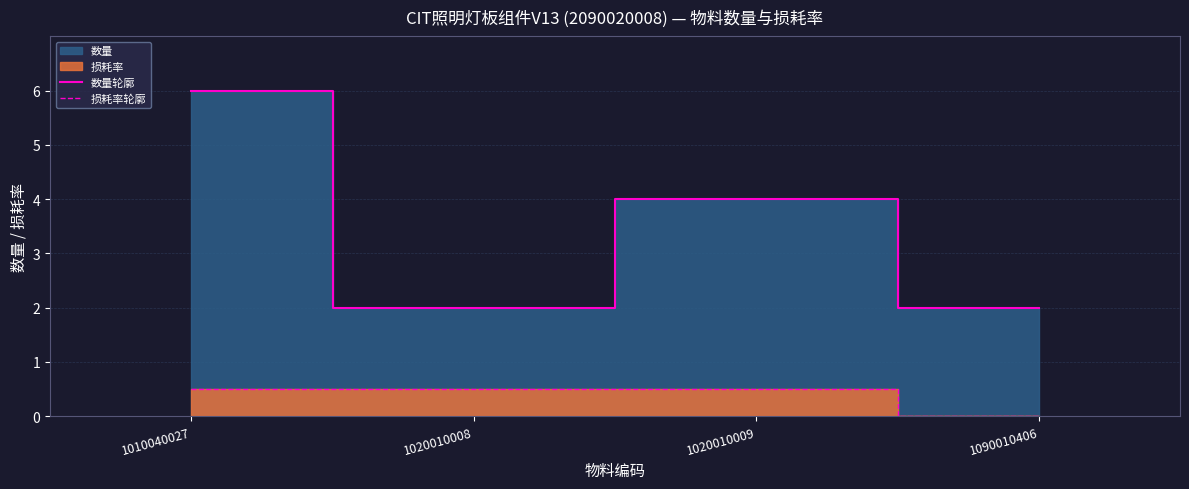

True or false: 数量轮廓 and 损耗率轮廓 cross at least once.

False